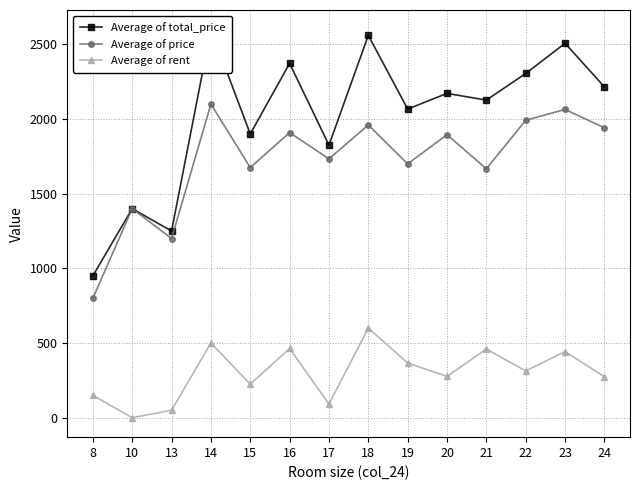

What is the difference between the Average of rent values at 22 and 17?

221.7